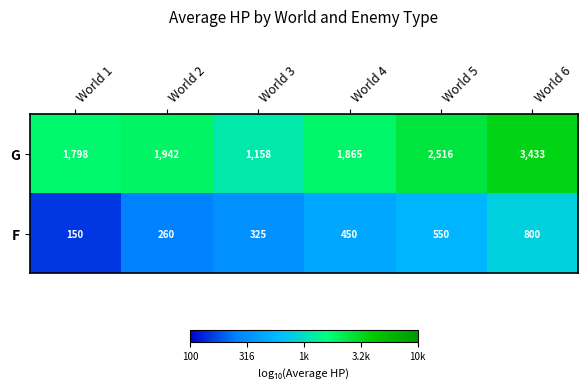

Reading left to right, transcribe all the data shown in this chart.

G: 1798	1942	1158	1865	2516	3433
F: 150	260	325	450	550	800